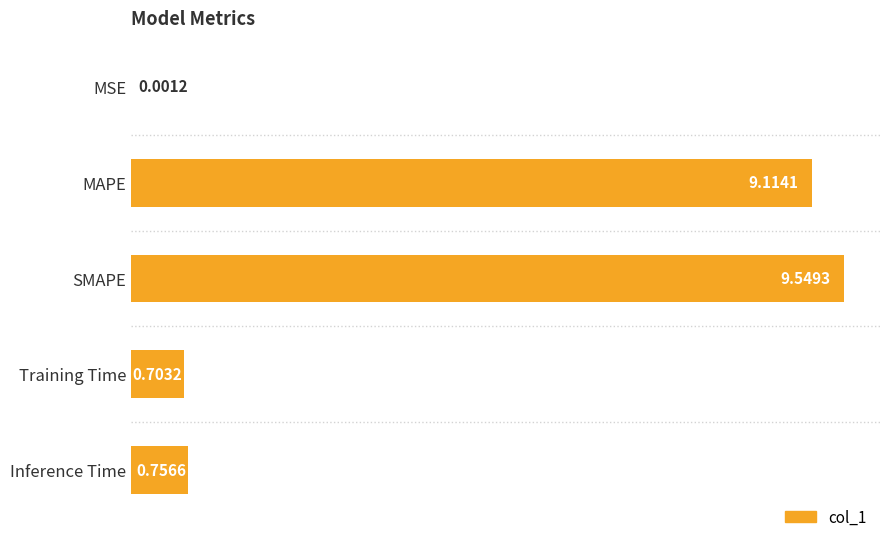

What is the sum of all values?

20.1